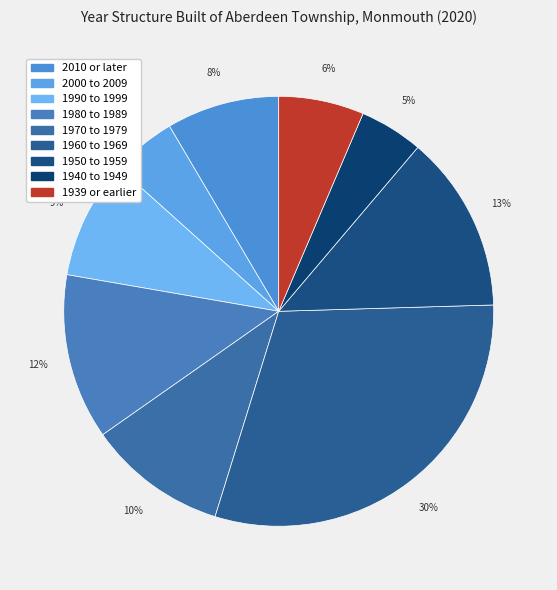

Is it true that 1980 to 1989 is 1% of the pie?

False